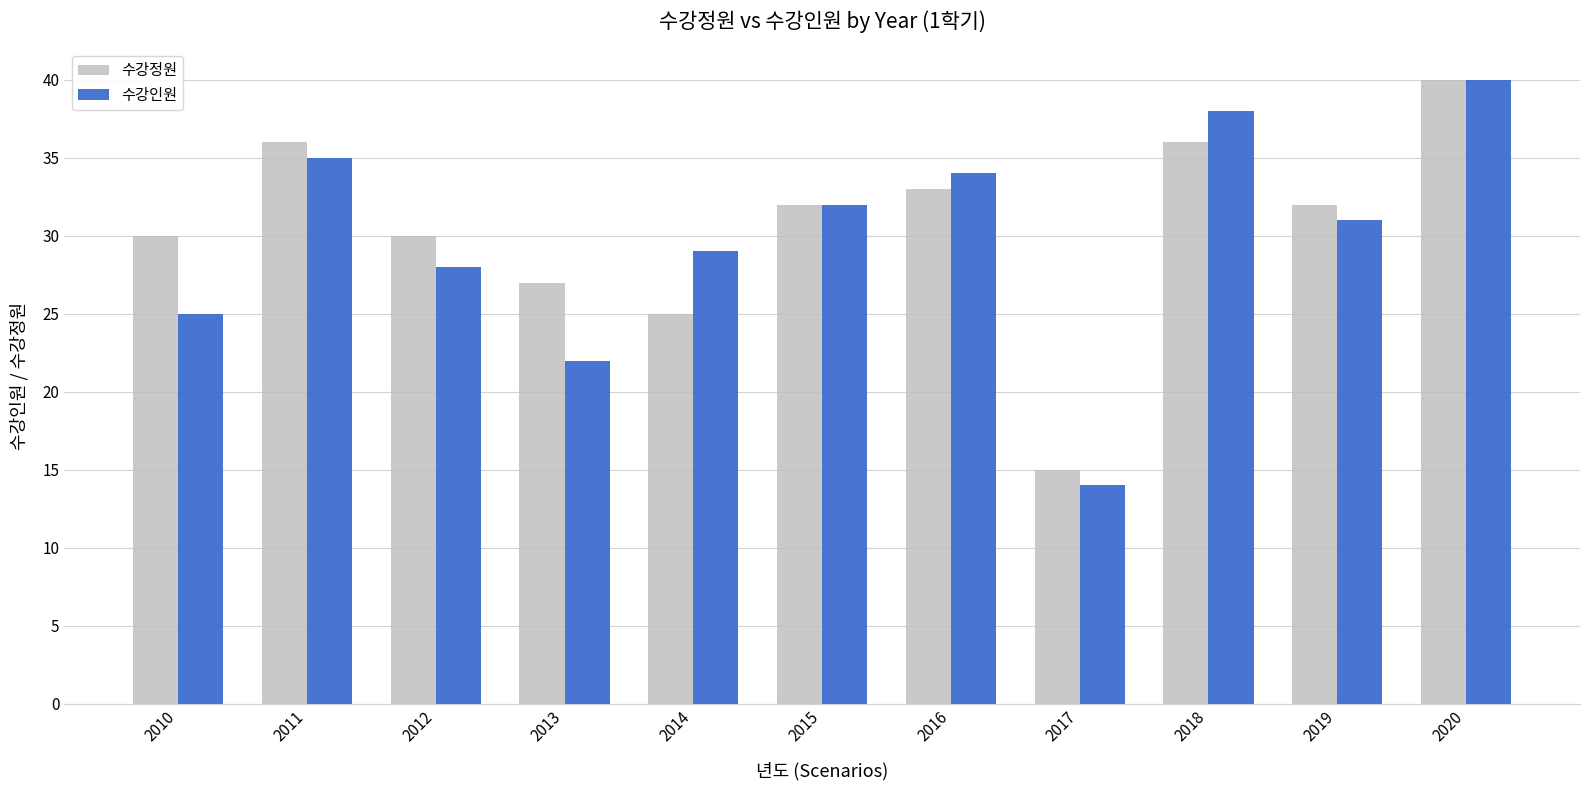

The value of 수강정원 at 2018 is 20. True or false?

False